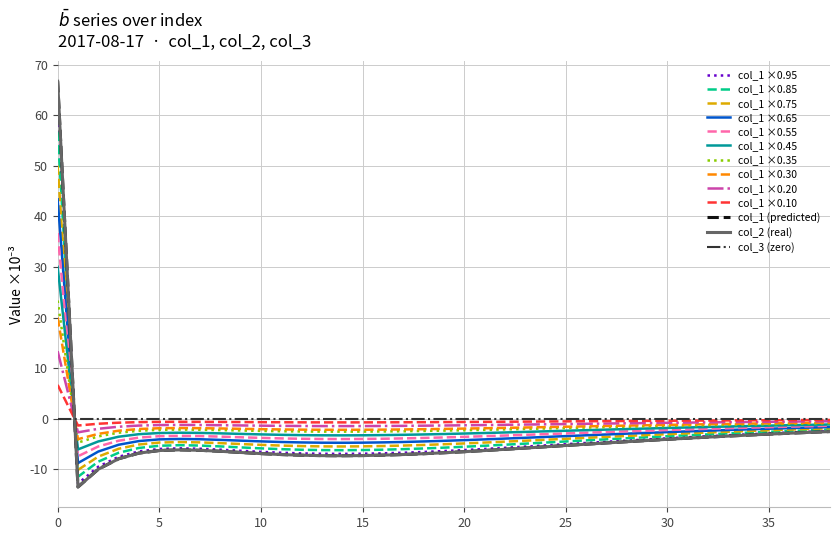

Does the chart have visible grid lines?

Yes